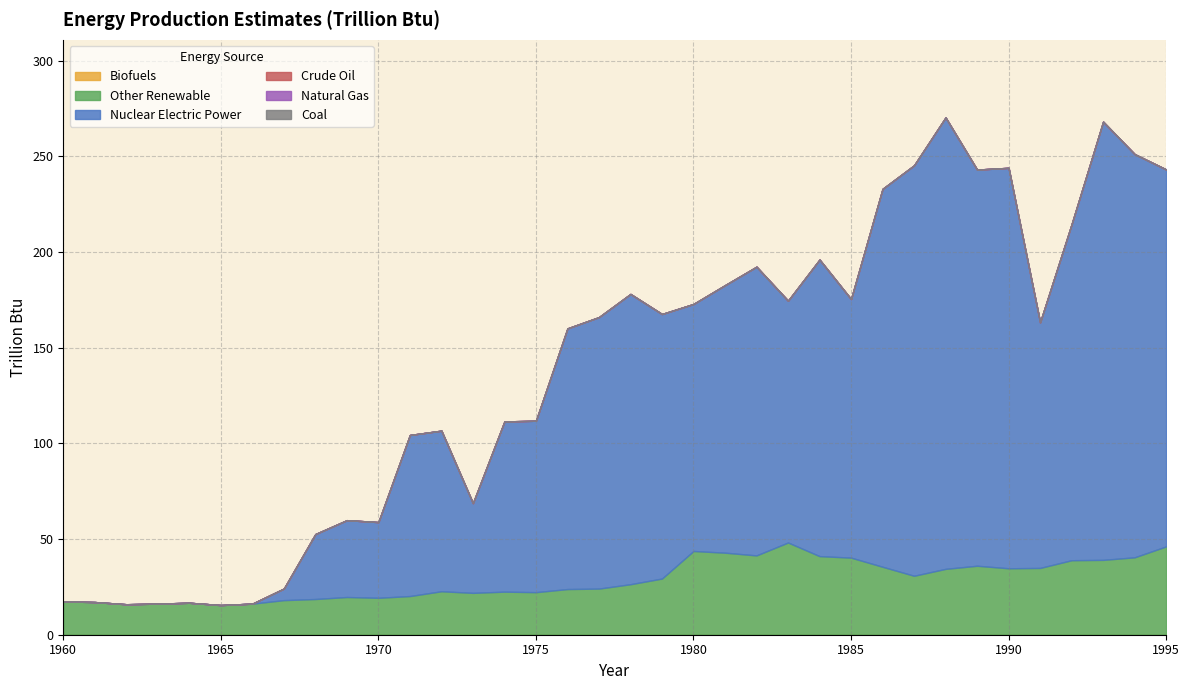

Reading left to right, extract all data points from this chart.

Biofuels: 0.0	0.0	0.0	0.0	0.0	0.0	0.0	0.0	0.0	0.0	0.0	0.0	0.0	0.0	0.0	0.0	0.0	0.0	0.0	0.0	0.0	0.0	0.0	0.0	0.0	0.0	0.0	0.0	0.0	0.0	0.0	0.0	0.0	0.0	0.0	0.0
Other Renewable: 17.4	17.1	15.9	16.3	16.7	15.5	16.2	18.1	18.7	19.7	19.3	20.2	22.7	21.9	22.5	22.2	23.9	24.1	26.4	29.4	43.7	42.9	41.4	48.2	41.1	40.3	35.5	30.8	34.4	36.0	34.7	34.9	38.9	39.1	40.4	46.1
Nuclear Electric Power: 0.0	0.0	0.0	0.0	0.0	0.0	0.0	6.1	33.9	40.2	39.6	84.2	83.9	46.9	89.0	89.6	136.2	141.9	151.7	138.2	129.1	139.8	150.9	126.4	155.0	135.1	197.5	214.5	235.9	207.0	209.3	128.4	175.6	229.0	210.7	197.0
Crude Oil: 0.0	0.0	0.0	0.0	0.0	0.0	0.0	0.0	0.0	0.0	0.0	0.0	0.0	0.0	0.0	0.0	0.0	0.0	0.0	0.0	0.0	0.0	0.0	0.0	0.0	0.0	0.0	0.0	0.0	0.0	0.0	0.0	0.0	0.0	0.0	0.0
Natural Gas: 0.0	0.0	0.0	0.0	0.0	0.0	0.0	0.0	0.0	0.0	0.0	0.0	0.0	0.0	0.0	0.0	0.0	0.0	0.0	0.0	0.0	0.0	0.0	0.0	0.0	0.0	0.0	0.0	0.0	0.0	0.0	0.0	0.0	0.0	0.0	0.0
Coal: 0.0	0.0	0.0	0.0	0.0	0.0	0.0	0.0	0.0	0.0	0.0	0.0	0.0	0.0	0.0	0.0	0.0	0.0	0.0	0.0	0.0	0.0	0.0	0.0	0.0	0.0	0.0	0.0	0.0	0.0	0.0	0.0	0.0	0.0	0.0	0.0